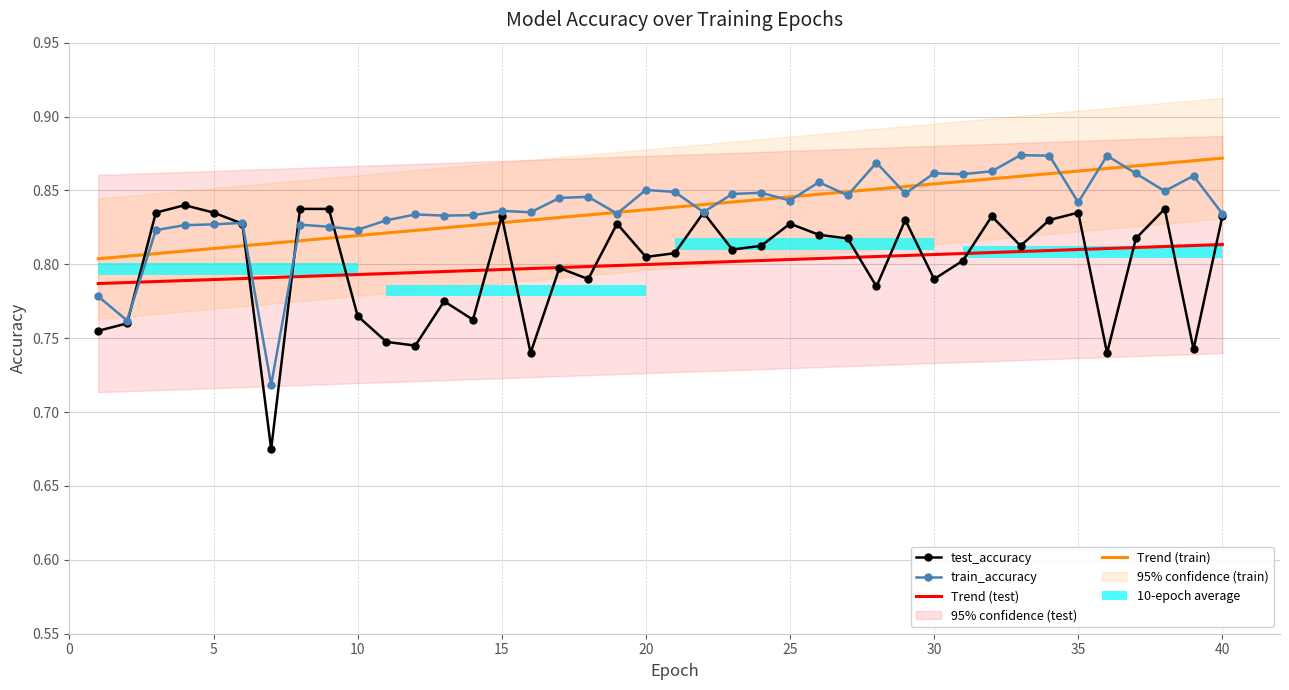

Is the value of Trend (train) at 10 greater than the value of train_accuracy at 20?

No